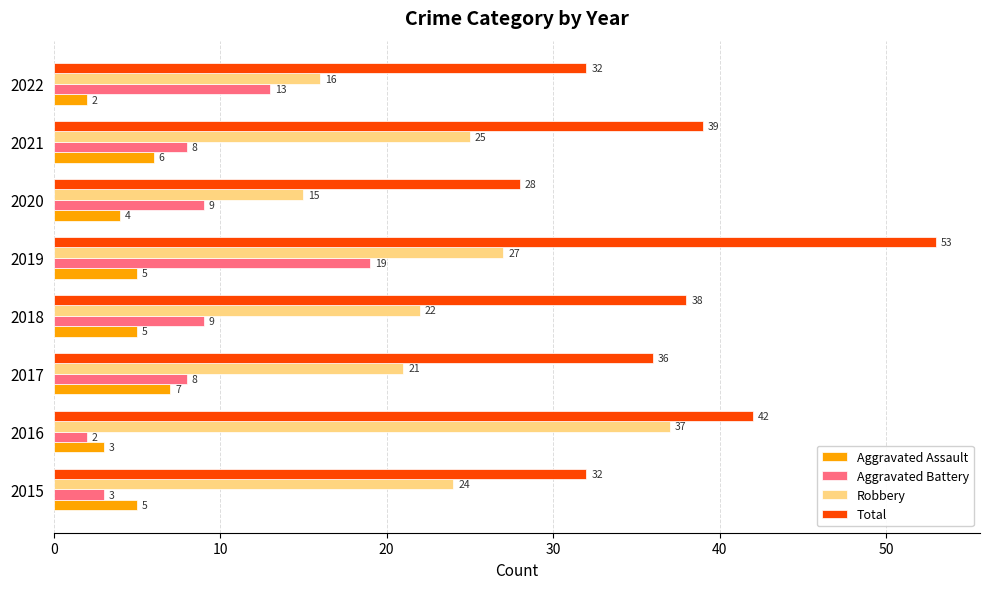

Which series changed the most between 2016 and 2018?

Robbery